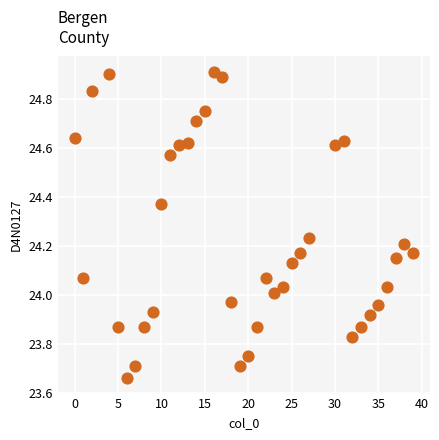

What is the range of Y values (max minus min)?

1.2